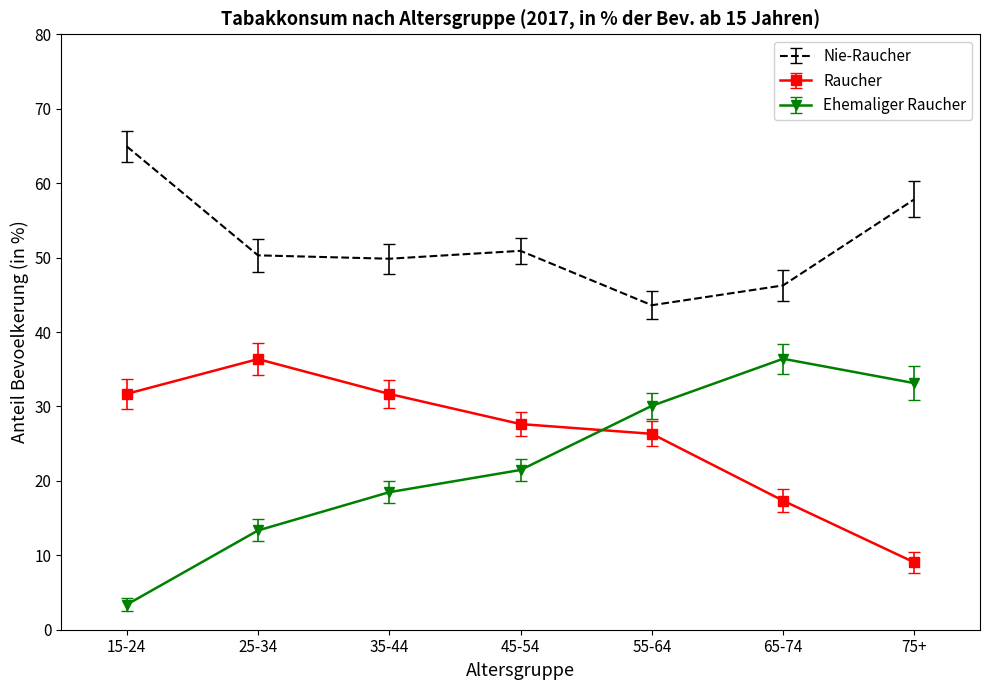

How many values in the Ehemaliger Raucher series exceed 21?

4